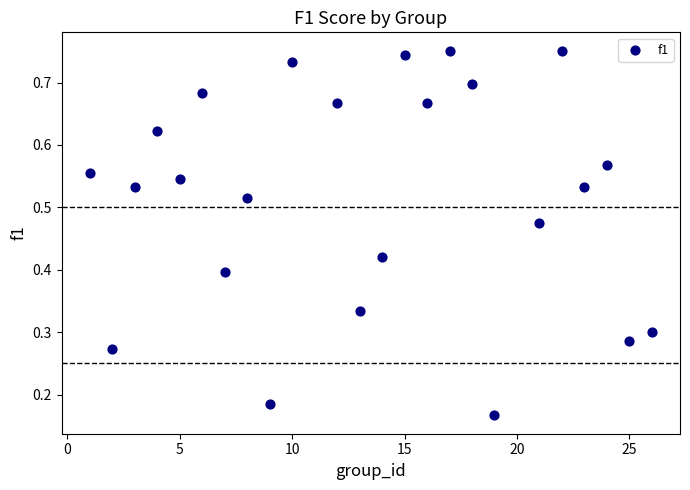

What is the range of X values (max minus min)?

25.0